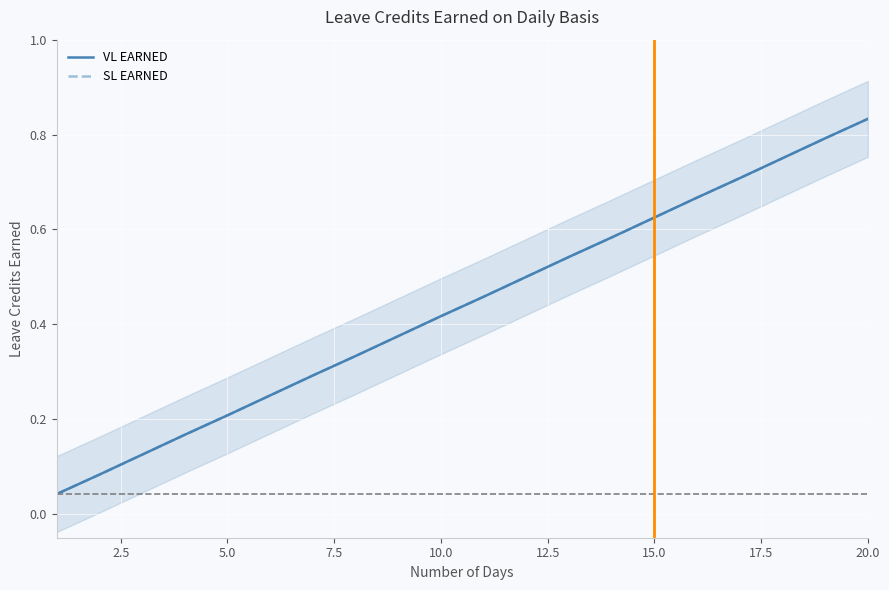

What is the average value of the VL EARNED series?

0.4